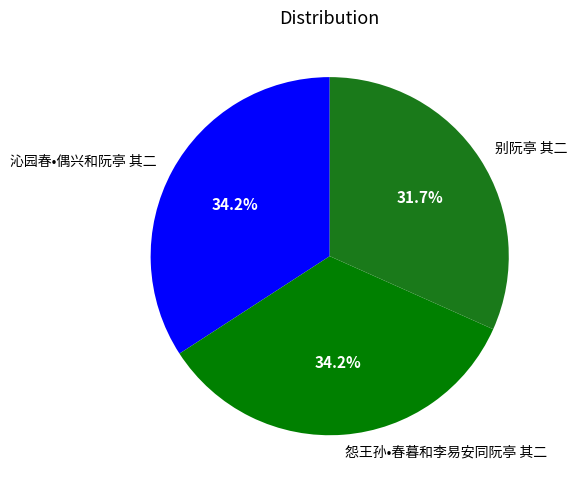

Is there any slice that represents more than half of the pie?

No